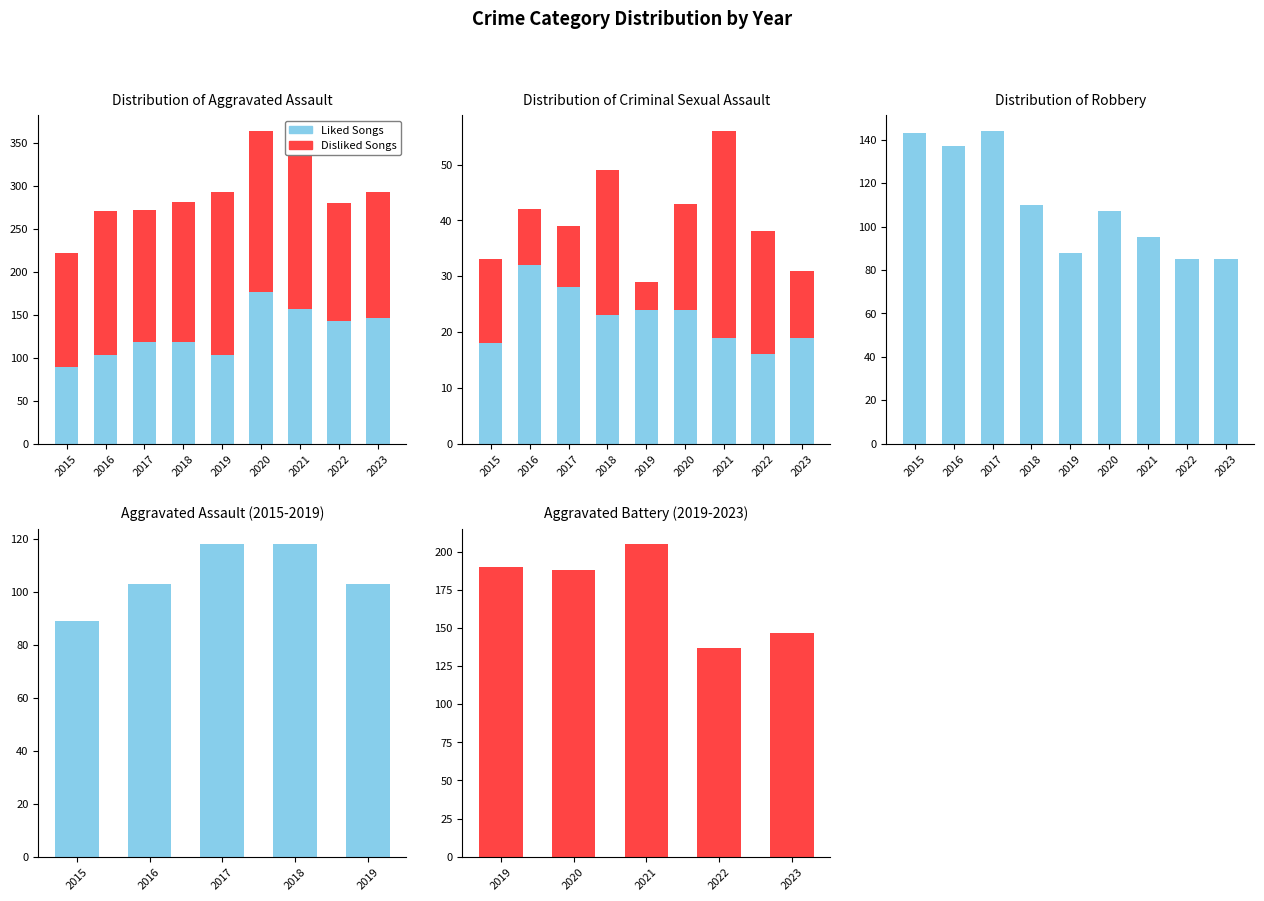

How many groups of bars are there?

9